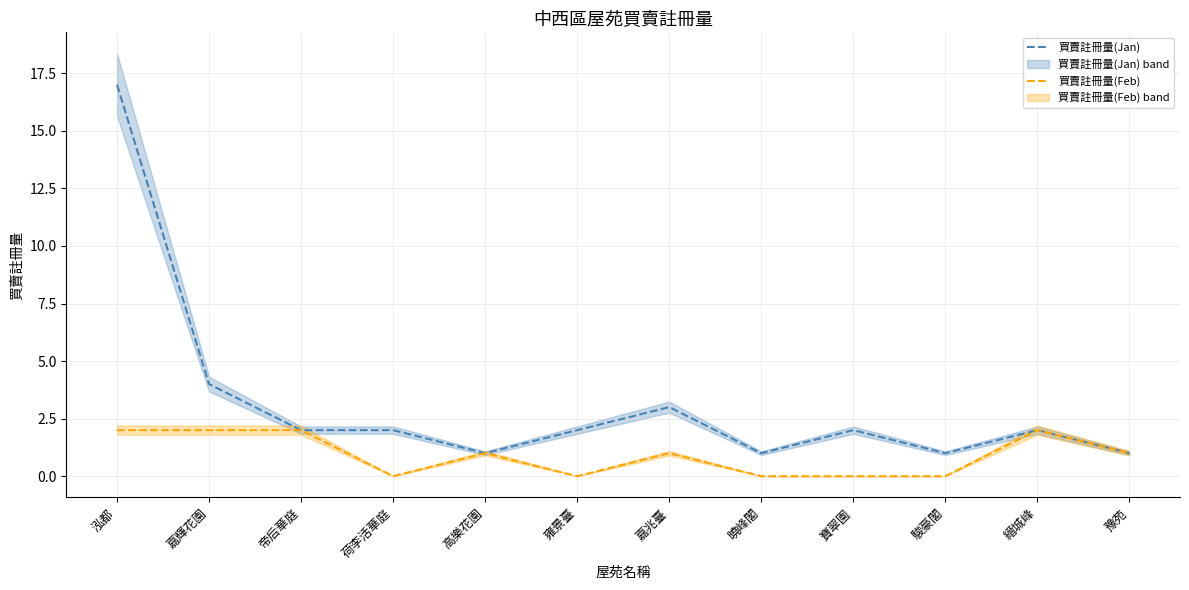

How many categories are shown in the chart?

12